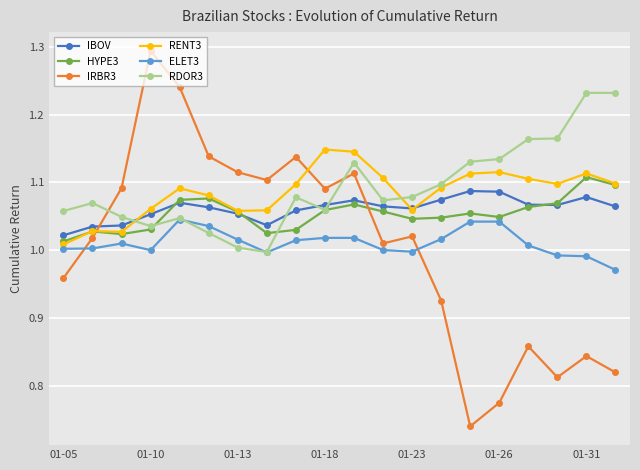

What is the difference between the maximum and minimum values in the IBOV series?

0.1